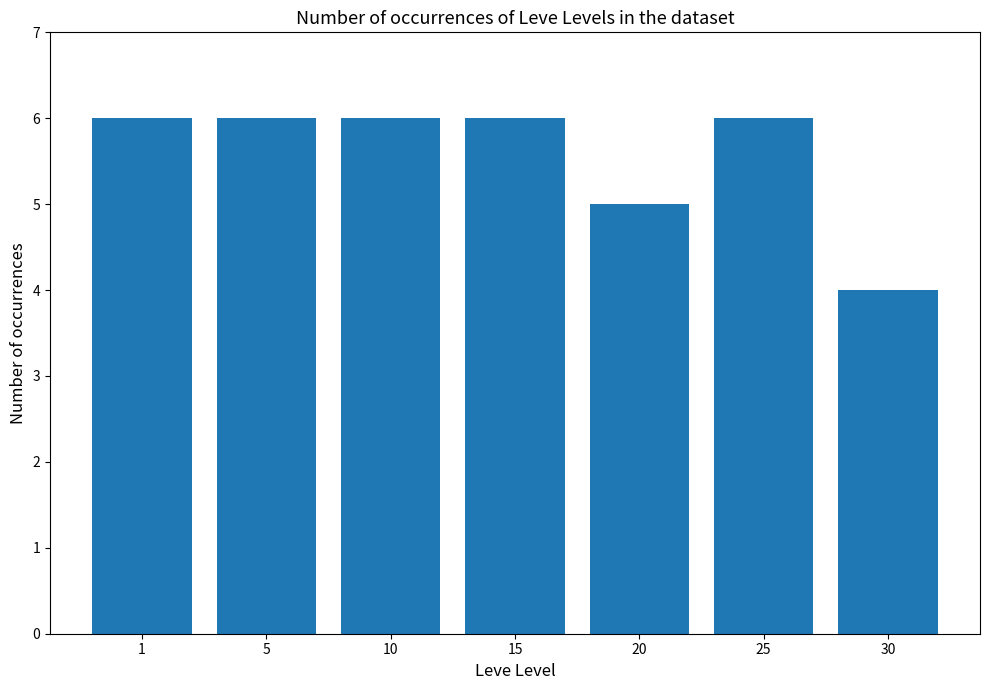

What is the sum of the values at 30 and 1?

10